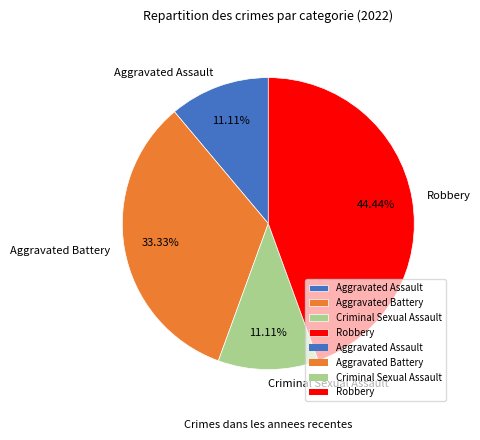

To the nearest percent, what is the difference between the largest and smallest slice percentages?

33%